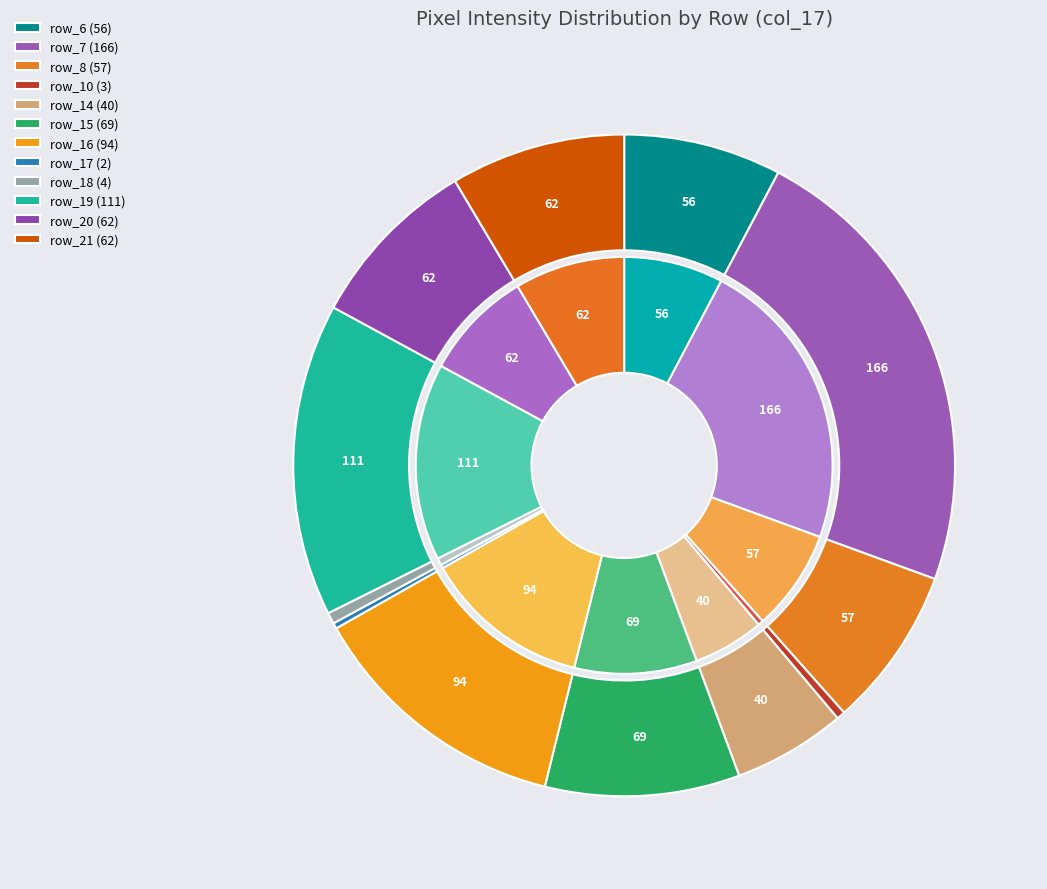

Does row_8 represent more than half of the total?

No